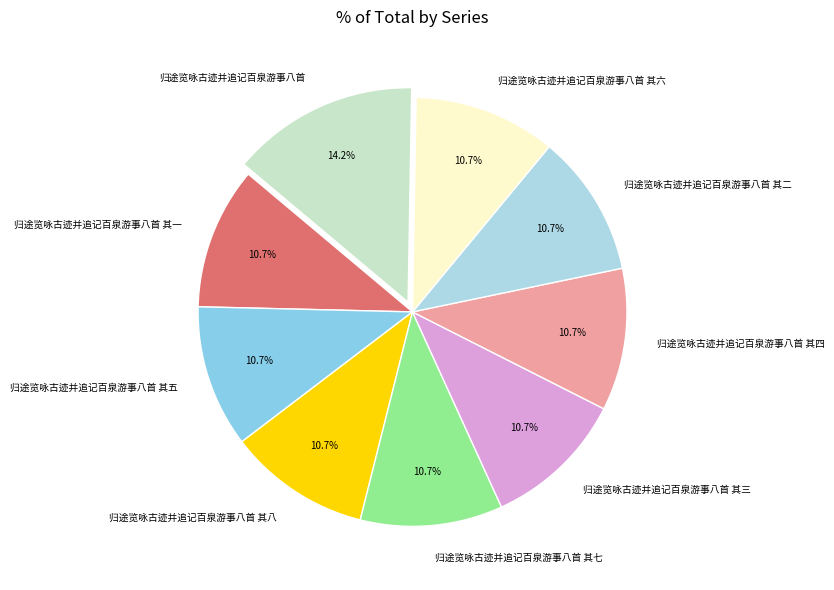

To the nearest percent, what is the average slice percentage?

11%